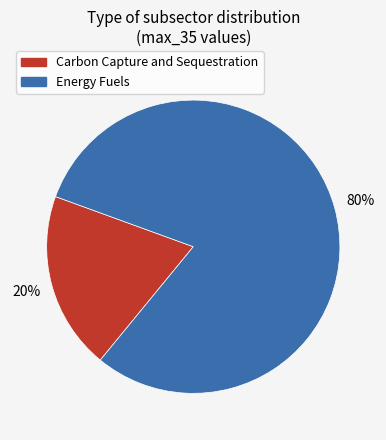

The Energy Fuels slice represents 88% of the pie. True or false?

False